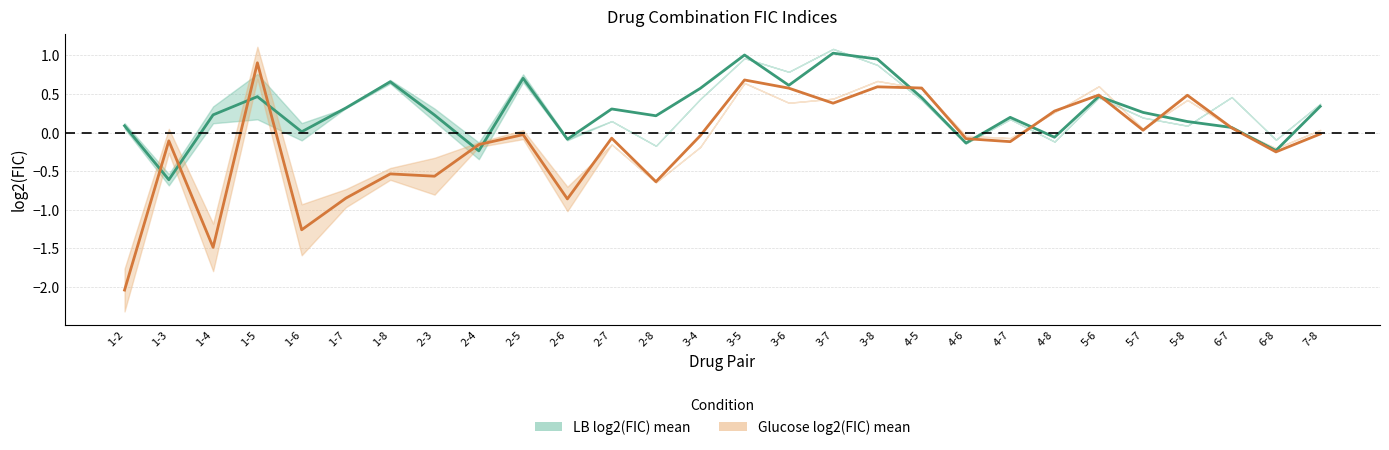

What is the difference between the LB log2(FIC) mean values at 1-5 and 2-8?

0.2